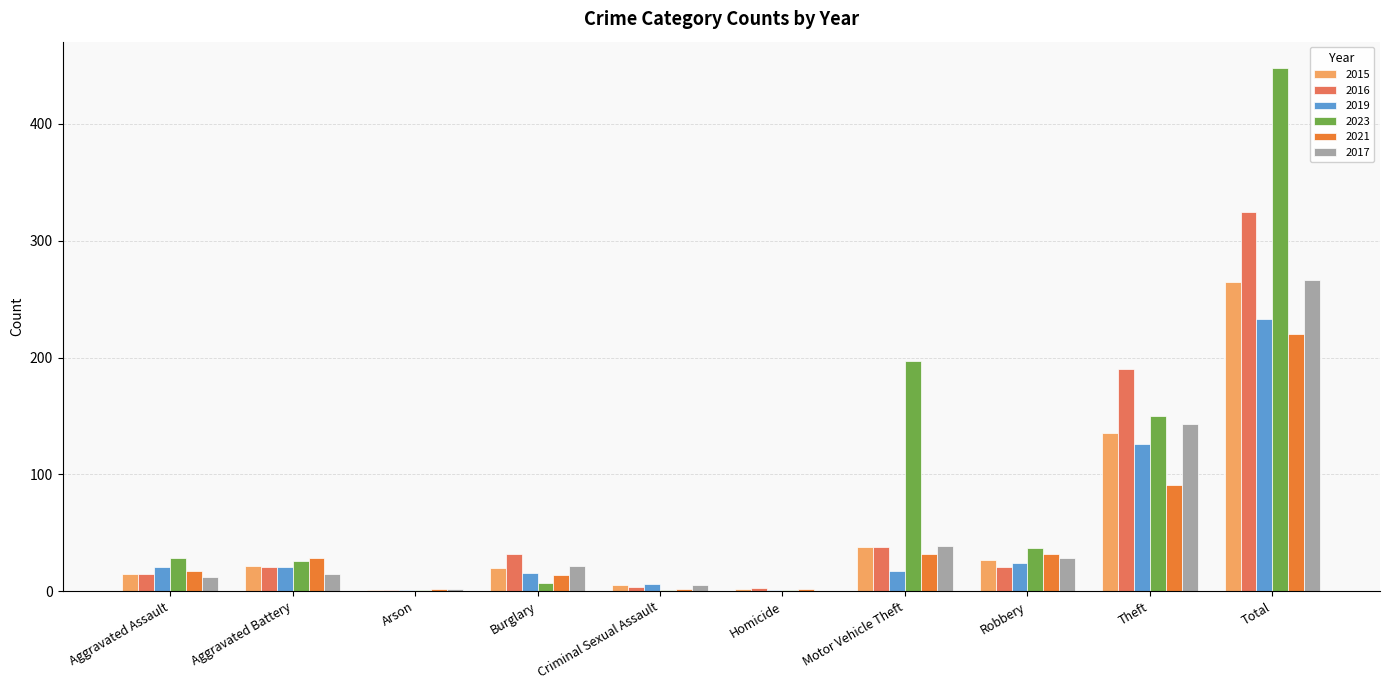

Are the bars horizontal?

No